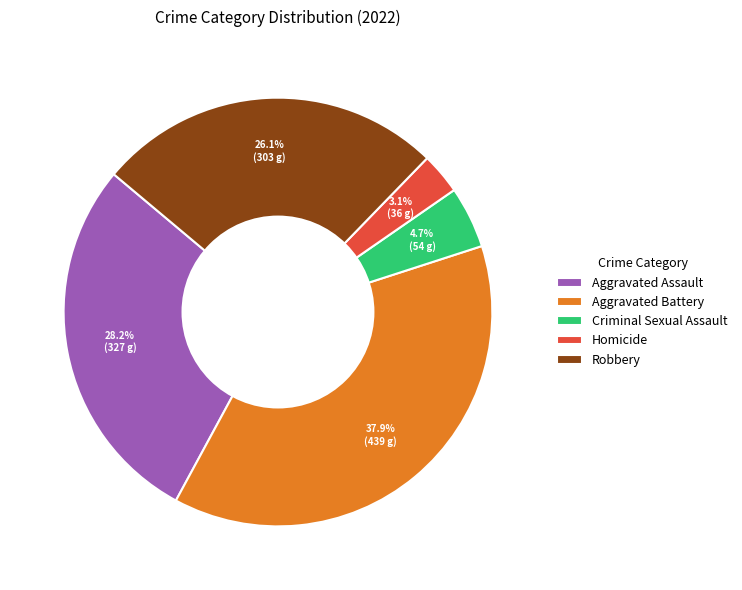

To the nearest percent, what is the difference between the Aggravated Assault and Criminal Sexual Assault slice percentages?

24%